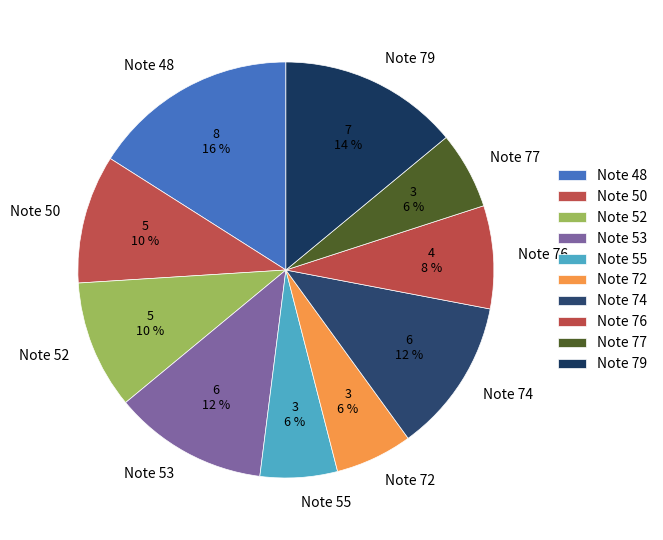

Do Note 53 and Note 77 together represent more than half of the pie?

No